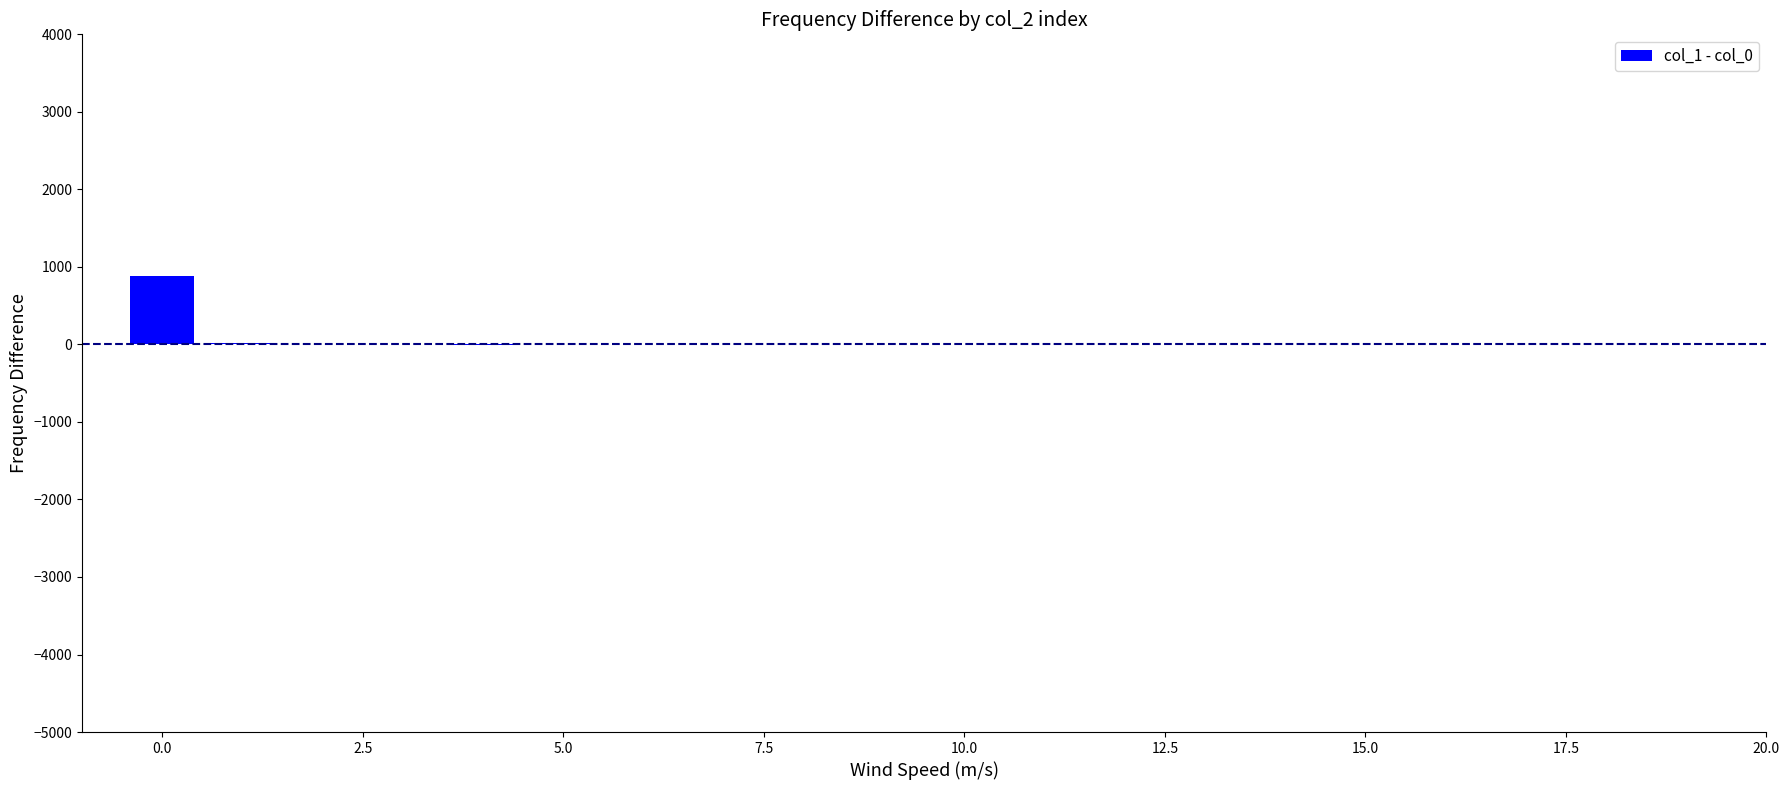

What is the maximum value shown in the chart?

889